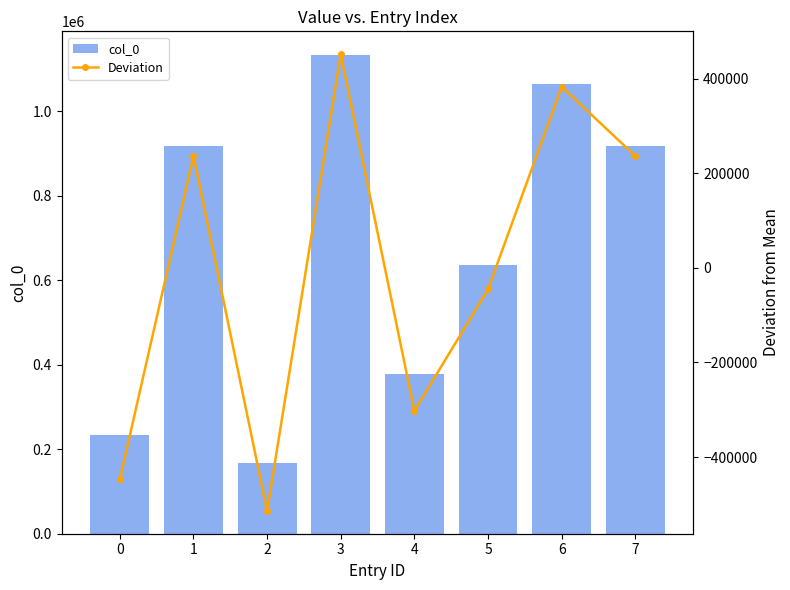

At how many categories does at least one series exceed 93401?

8